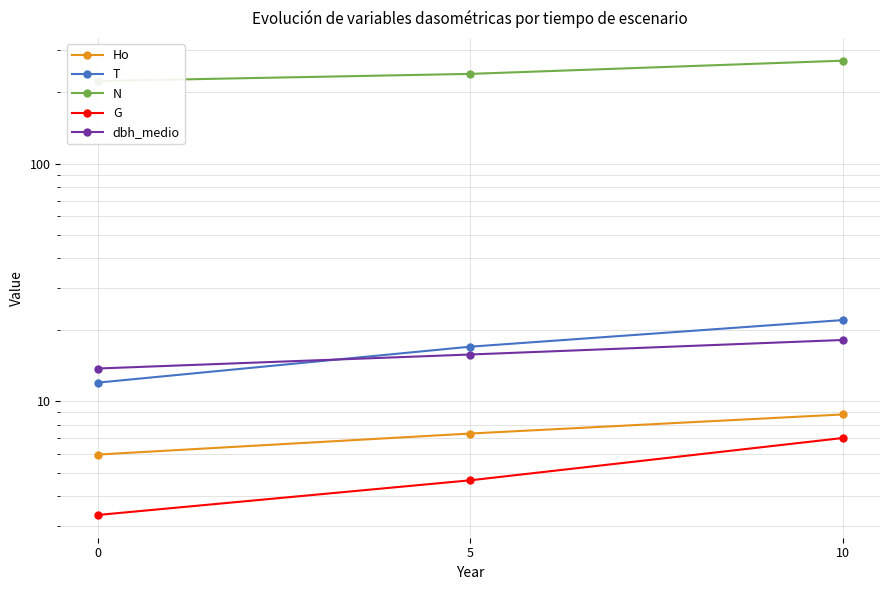

Which series has the widest spread of values?

N